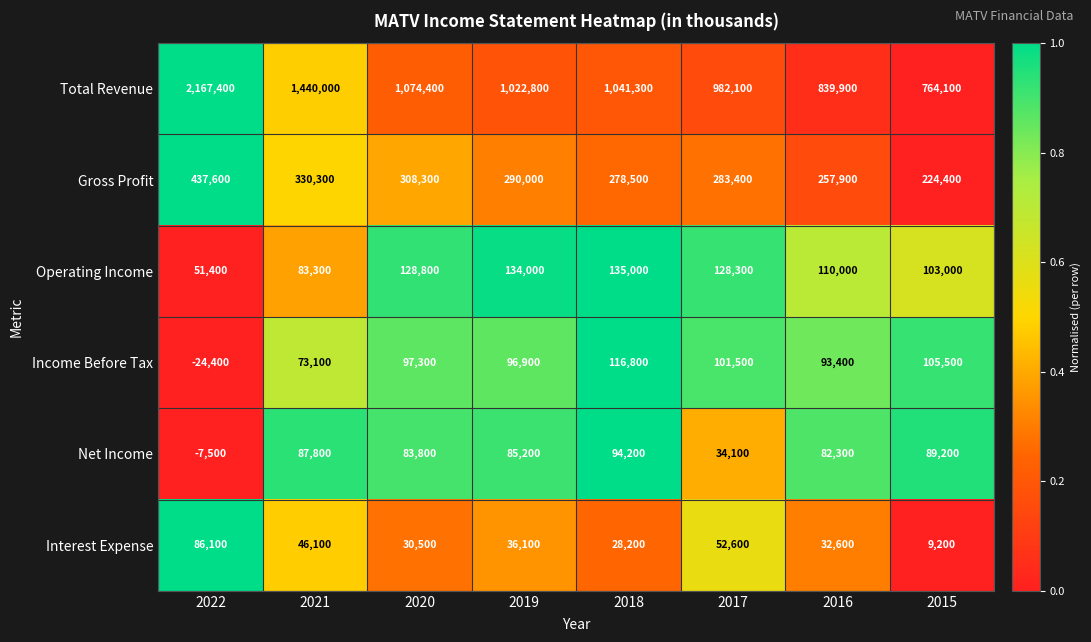

How many positive values does the Net Income series have?

7